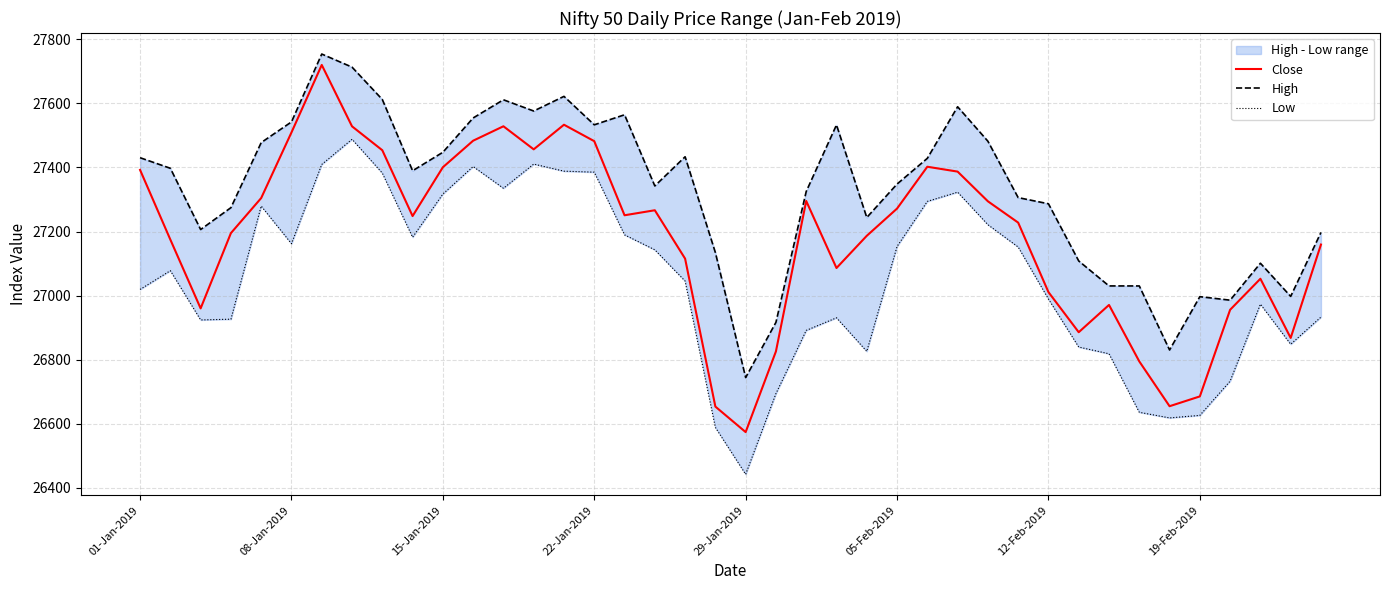

What are all the series names shown in the legend?

Close, High, Low